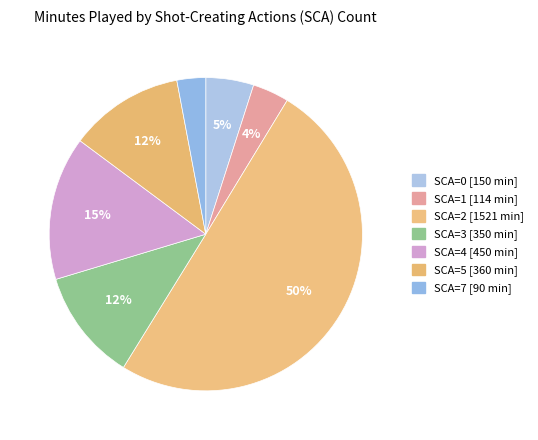

Count the number of slices in the pie.

7